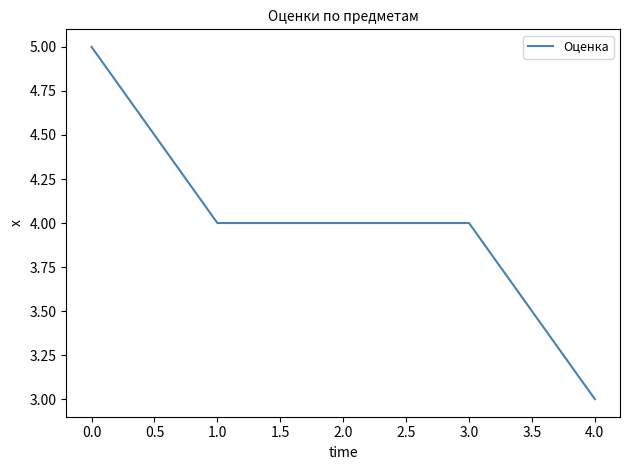

What position from the left is 1.0?

2